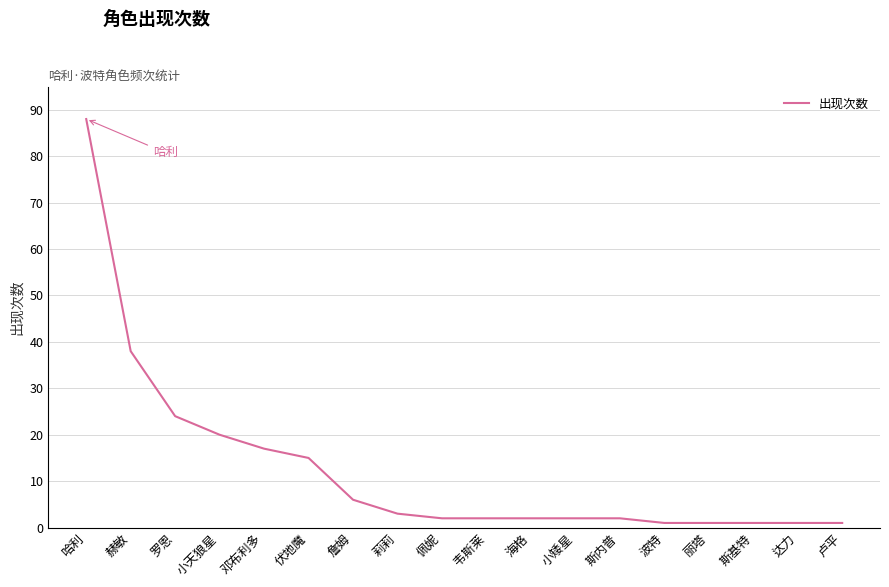

The chart shows a value of 1 at 丽塔. True or false?

True